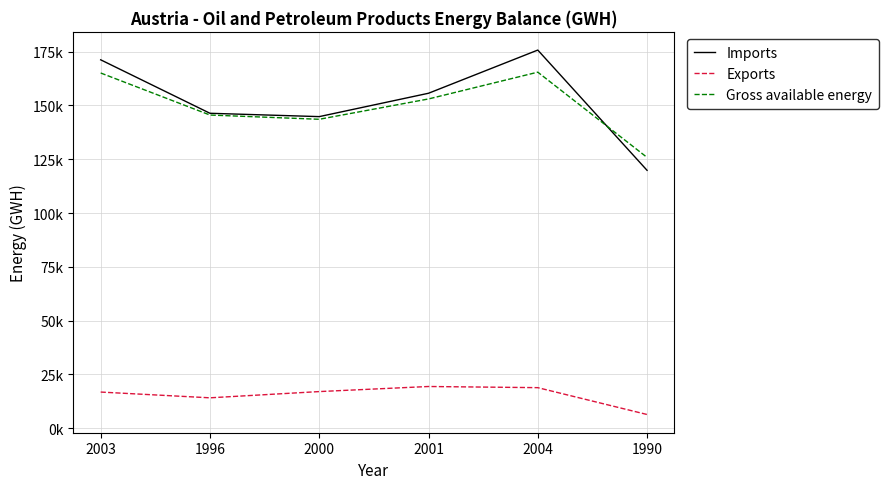

The Imports series shows 175757.2 at 2004. True or false?

True